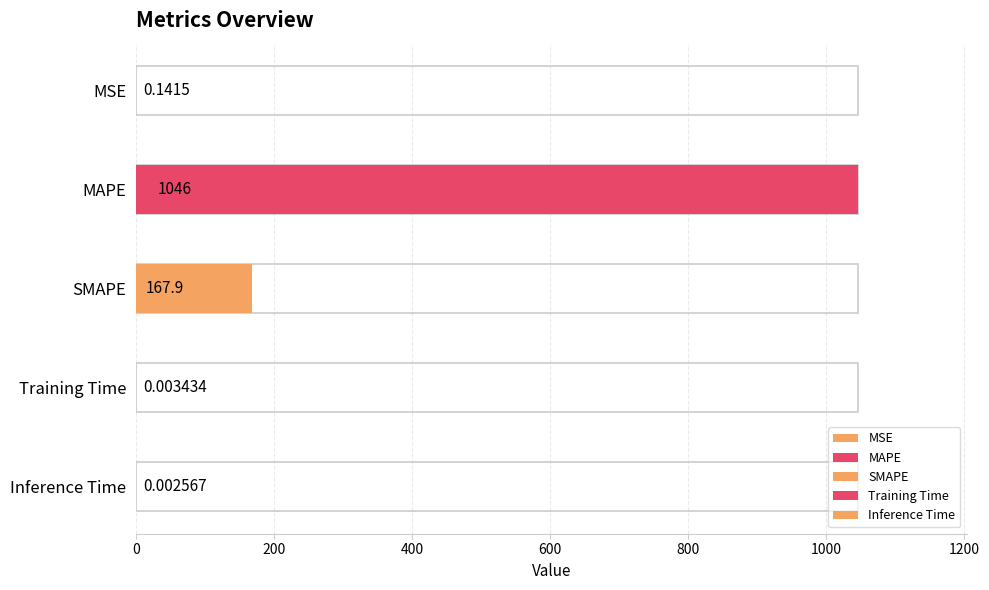

What is the average value?

242.9